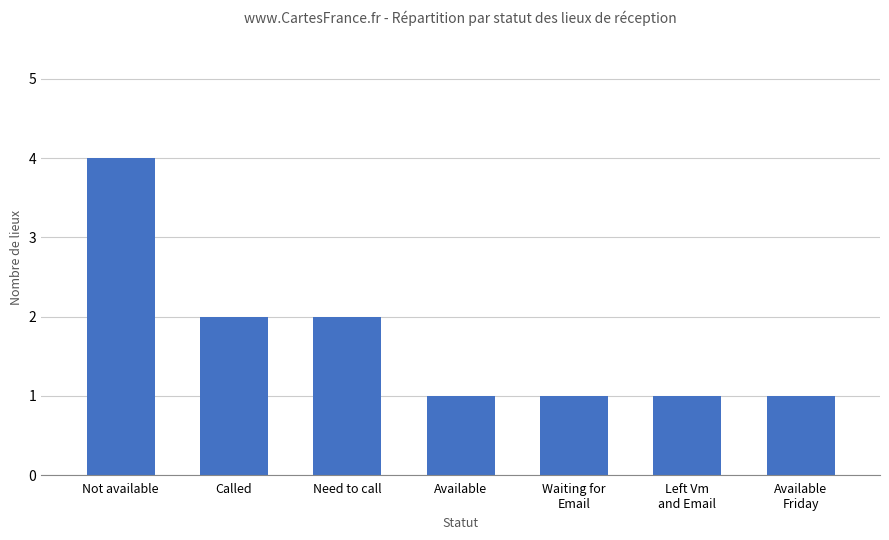

Reading left to right, list all the values displayed in this chart.

4	2	2	1	1	1	1